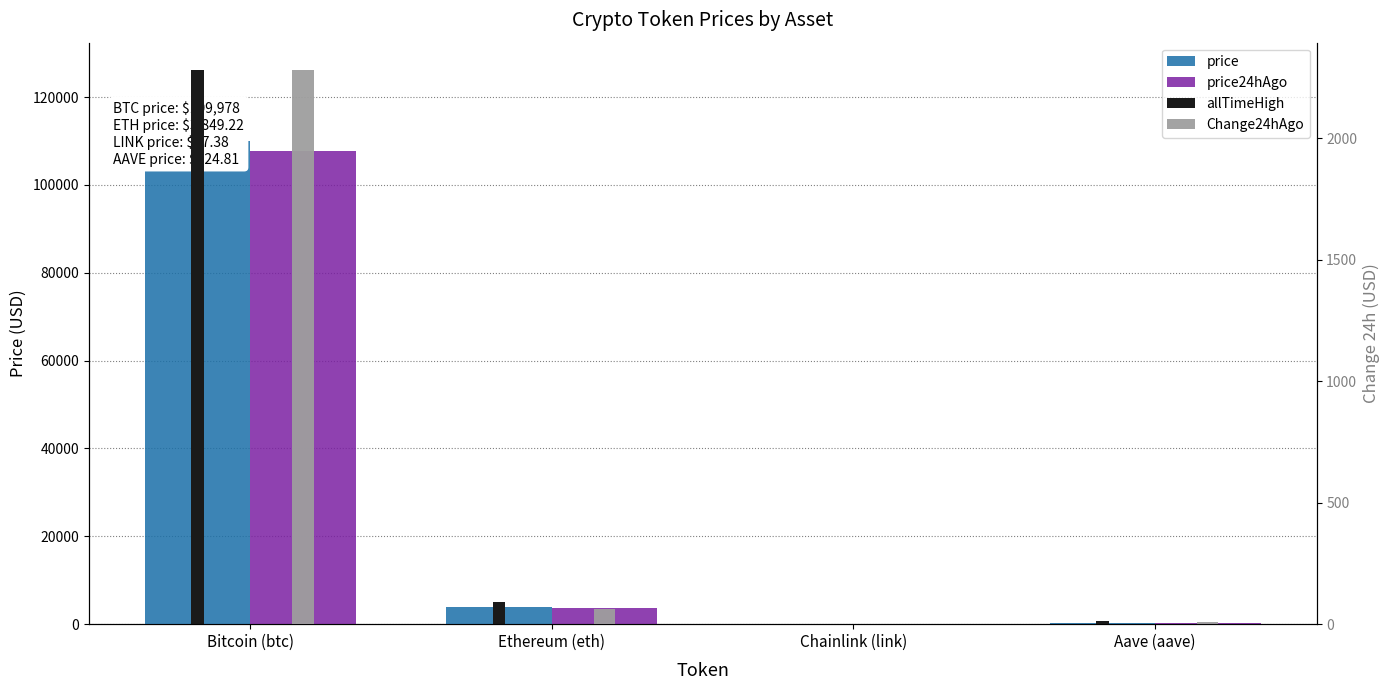

Is it true that Change24hAgo equals 62.5 at Ethereum (eth)?

True